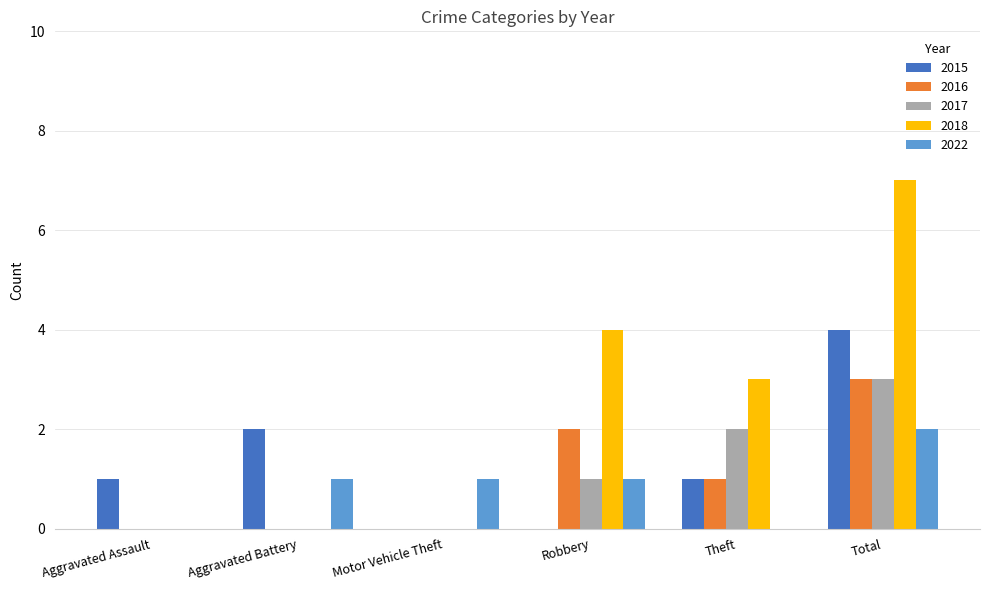

What is the sum of all 2018 values?

14